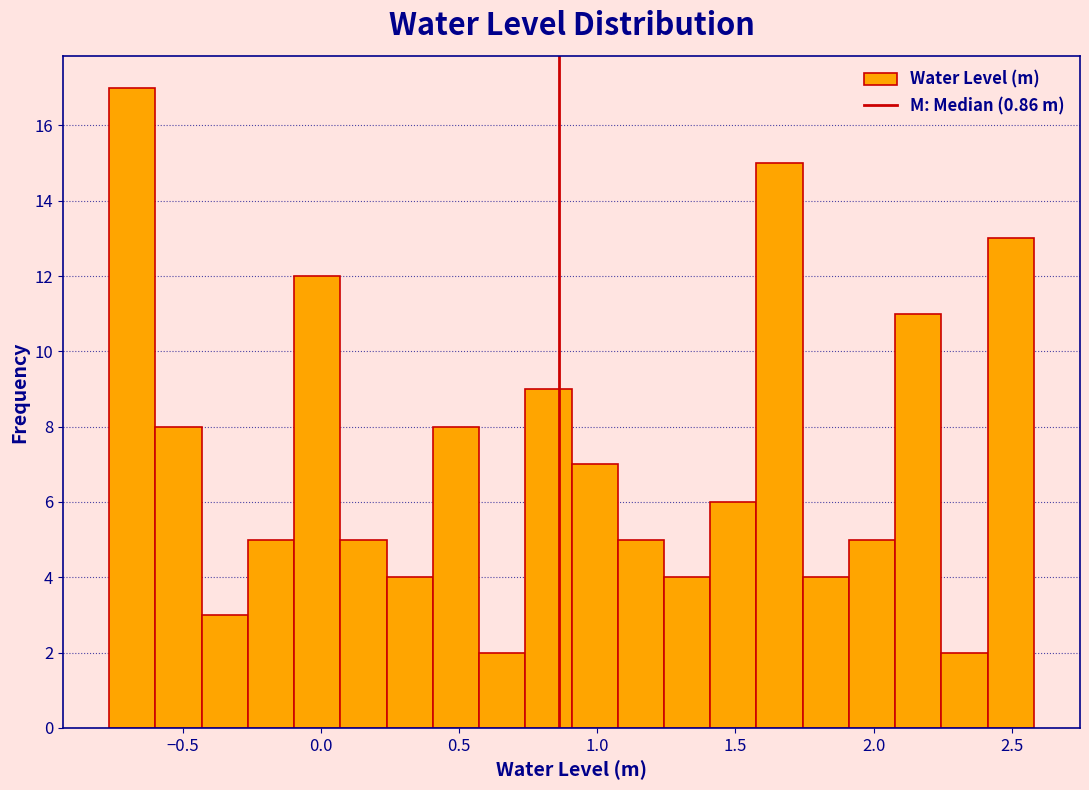

Around what value on the x-axis is the tallest bar? Give the approximate position of its centre, as read against the axis.

-0.70